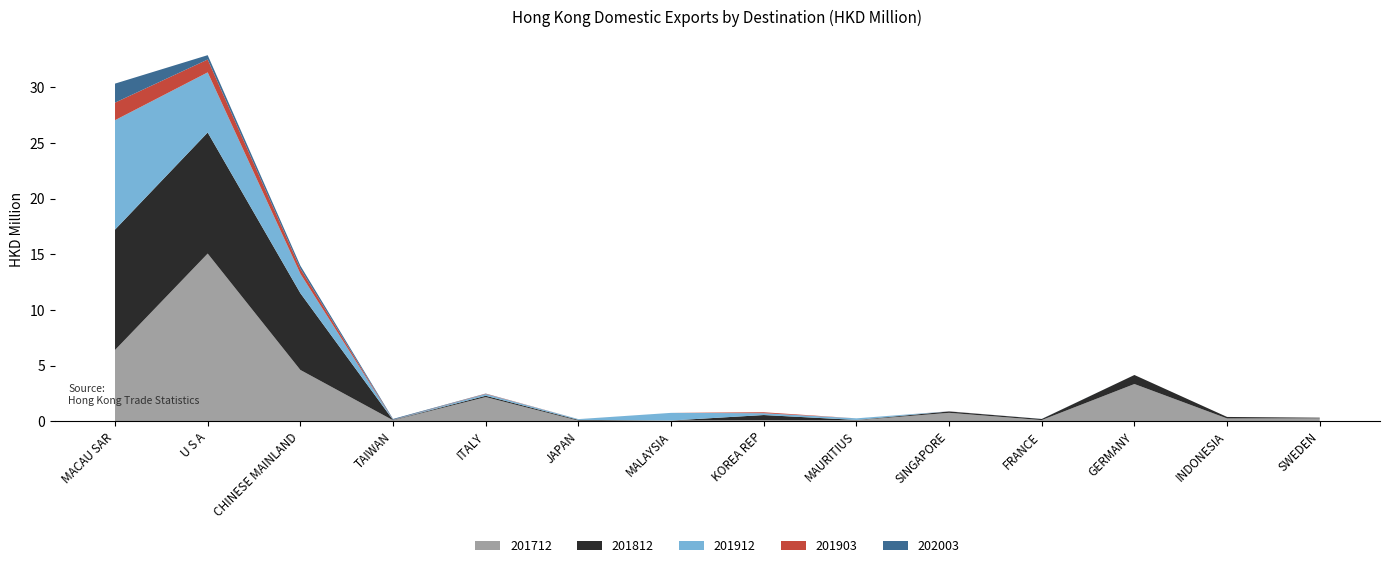

Reading right to left, what are all the values shown in this chart?

201712: 0.3	0.2	3.3	0.1	0.7	0.1	0.1	0.1	0.0	2.2	0.1	4.6	15.1	6.4
201812: 0.1	0.1	0.8	0.1	0.1	0.0	0.5	0.0	0.1	0.1	0.0	6.9	10.9	10.8
201912: 0.0	0.0	0.0	0.0	0.0	0.1	0.2	0.7	0.1	0.1	0.0	1.7	5.4	9.8
201903: 0.0	0.0	0.0	0.0	0.0	0.0	0.1	0.0	0.0	0.0	0.0	0.5	1.2	1.6
202003: 0.0	0.0	0.0	0.0	0.0	0.0	0.0	0.0	0.0	0.0	0.1	0.3	0.4	1.7